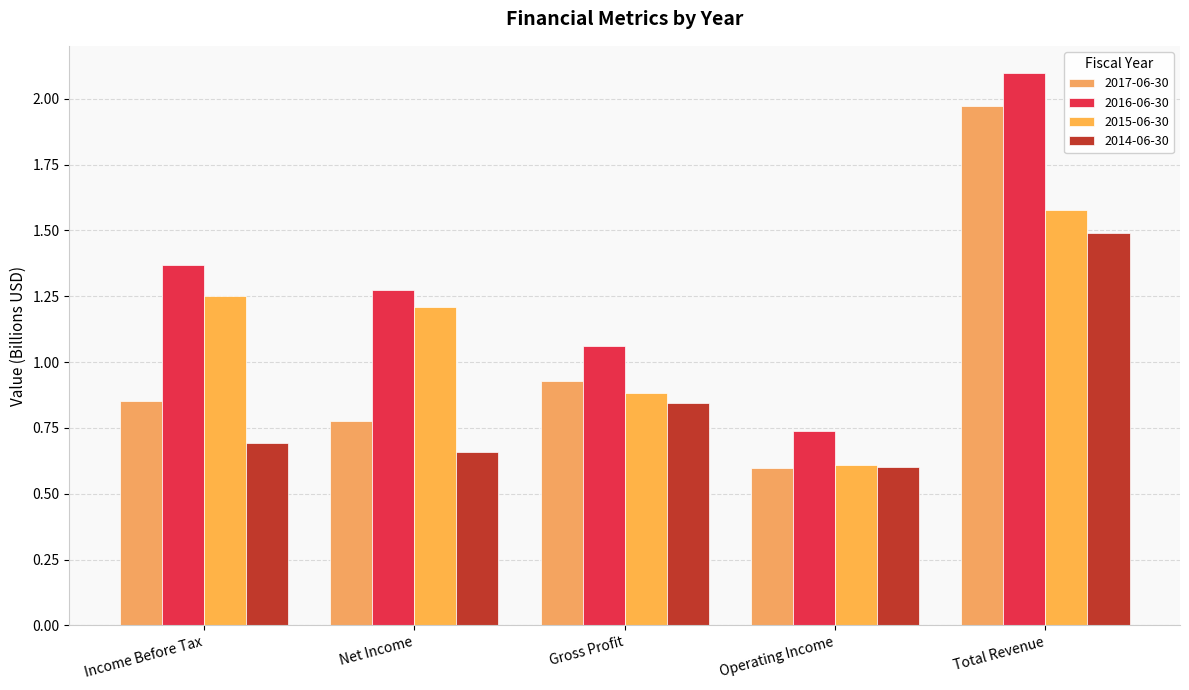

Reading left to right, what are all the values shown in this chart?

2017-06-30: Income Before Tax=0.9	Net Income=0.8	Gross Profit=0.9	Operating Income=0.6	Total Revenue=2.0
2016-06-30: Income Before Tax=1.4	Net Income=1.3	Gross Profit=1.1	Operating Income=0.7	Total Revenue=2.1
2015-06-30: Income Before Tax=1.3	Net Income=1.2	Gross Profit=0.9	Operating Income=0.6	Total Revenue=1.6
2014-06-30: Income Before Tax=0.7	Net Income=0.7	Gross Profit=0.8	Operating Income=0.6	Total Revenue=1.5